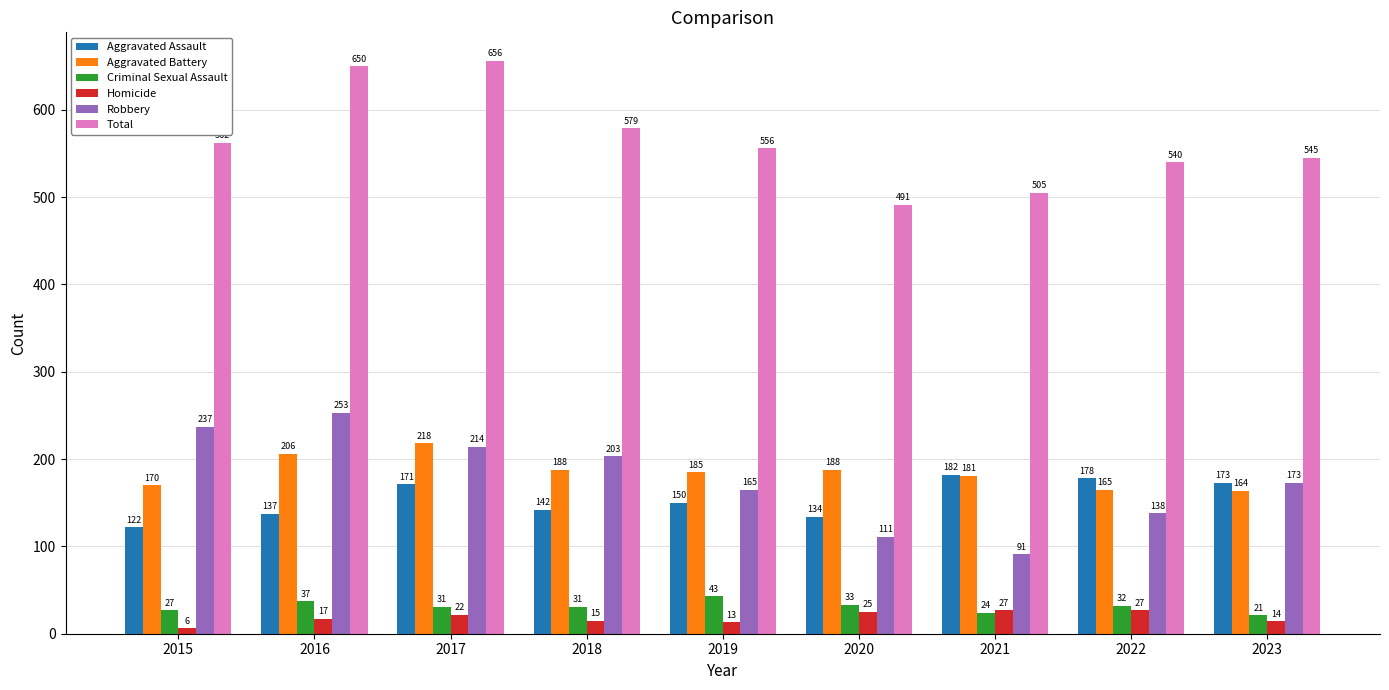

Reading right to left, list all the values displayed in this chart.

Aggravated Assault: 2023=173	2022=178	2021=182	2020=134	2019=150	2018=142	2017=171	2016=137	2015=122
Aggravated Battery: 2023=164	2022=165	2021=181	2020=188	2019=185	2018=188	2017=218	2016=206	2015=170
Criminal Sexual Assault: 2023=21	2022=32	2021=24	2020=33	2019=43	2018=31	2017=31	2016=37	2015=27
Homicide: 2023=14	2022=27	2021=27	2020=25	2019=13	2018=15	2017=22	2016=17	2015=6
Robbery: 2023=173	2022=138	2021=91	2020=111	2019=165	2018=203	2017=214	2016=253	2015=237
Total: 2023=545	2022=540	2021=505	2020=491	2019=556	2018=579	2017=656	2016=650	2015=562